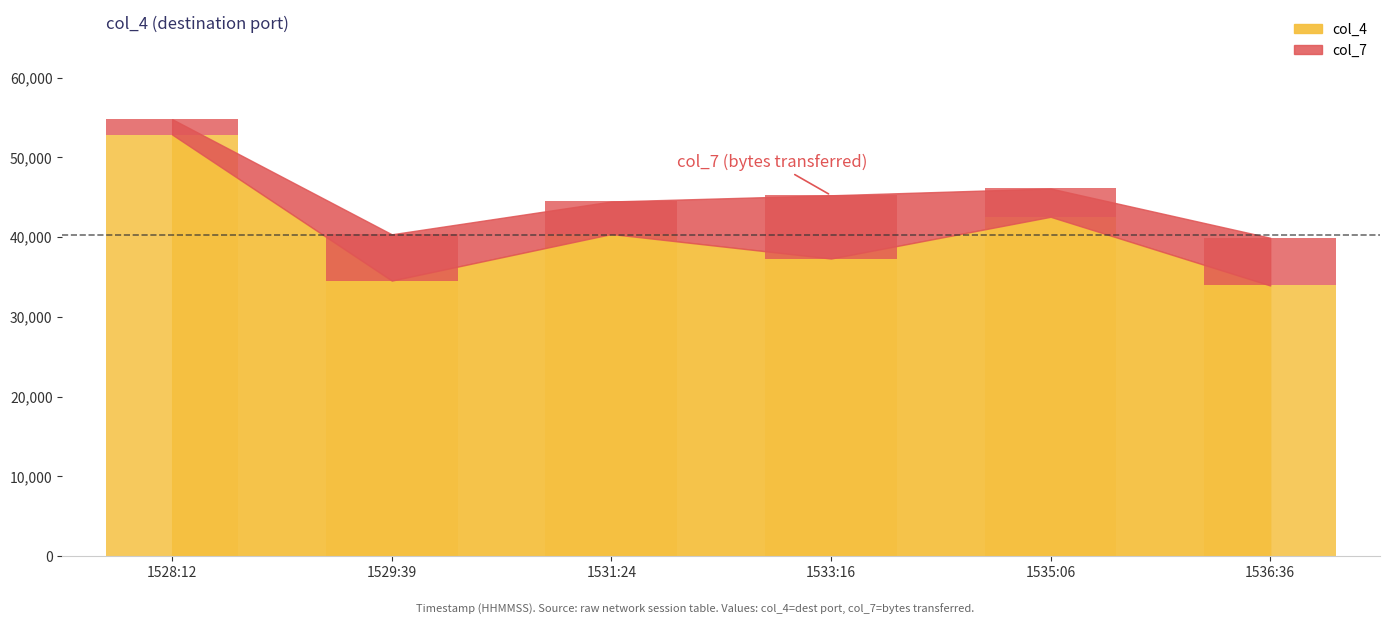

Reading left to right, extract all data points from this chart.

col_4: 52856.0	34546.0	40382.0	37310.0	42542.0	33932.0
col_7: 1927.4	5803.3	4080.7	7928.4	3551.2	5983.4